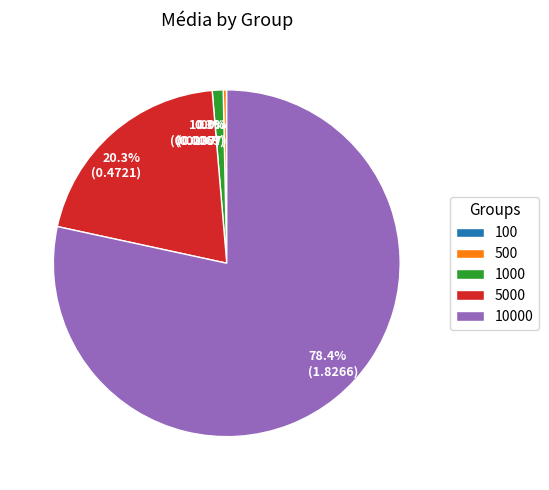

Between 5000 and 500, which is larger?

5000